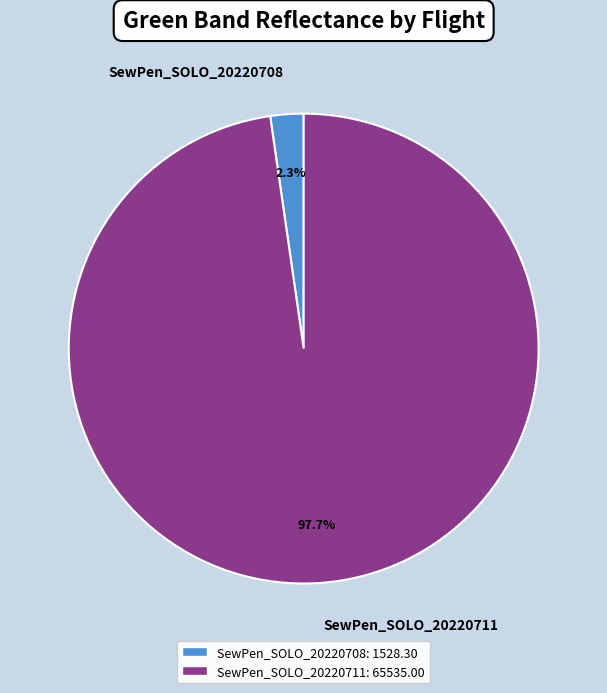

True or false: SewPen_SOLO_20220708 accounts for 2% of the total.

True